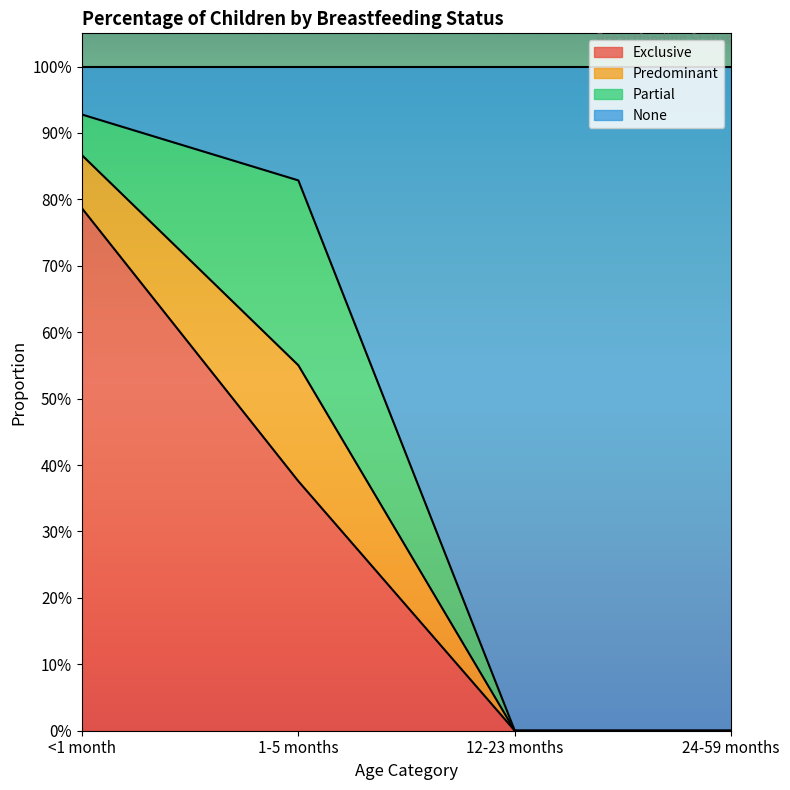

Does the chart display data point markers on the line(s)?

No